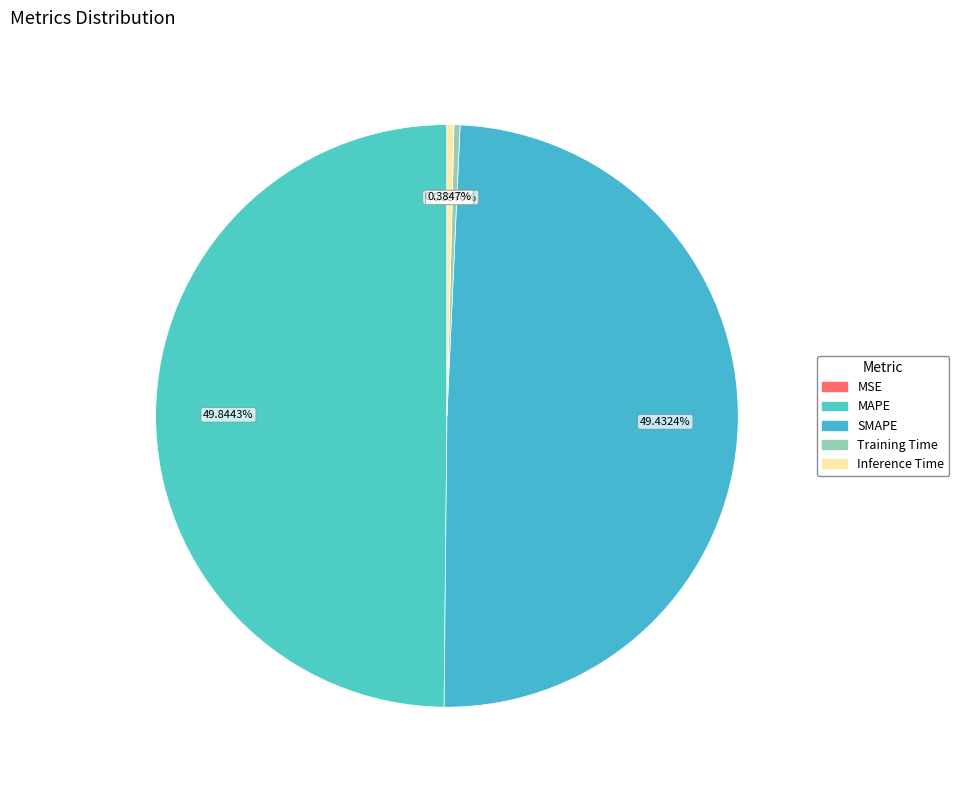

Rank the categories by value from lowest to highest.

MSE, Training Time, Inference Time, SMAPE, MAPE